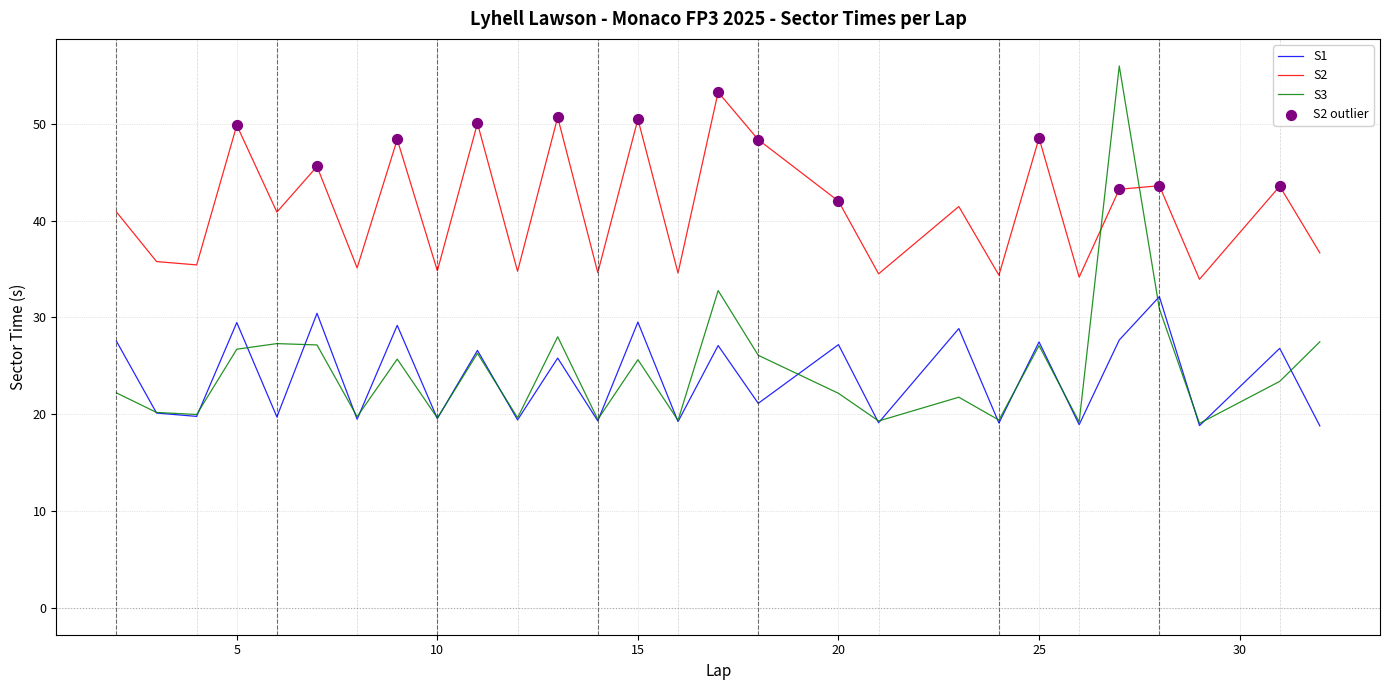

Which series has the widest spread of values?

S3